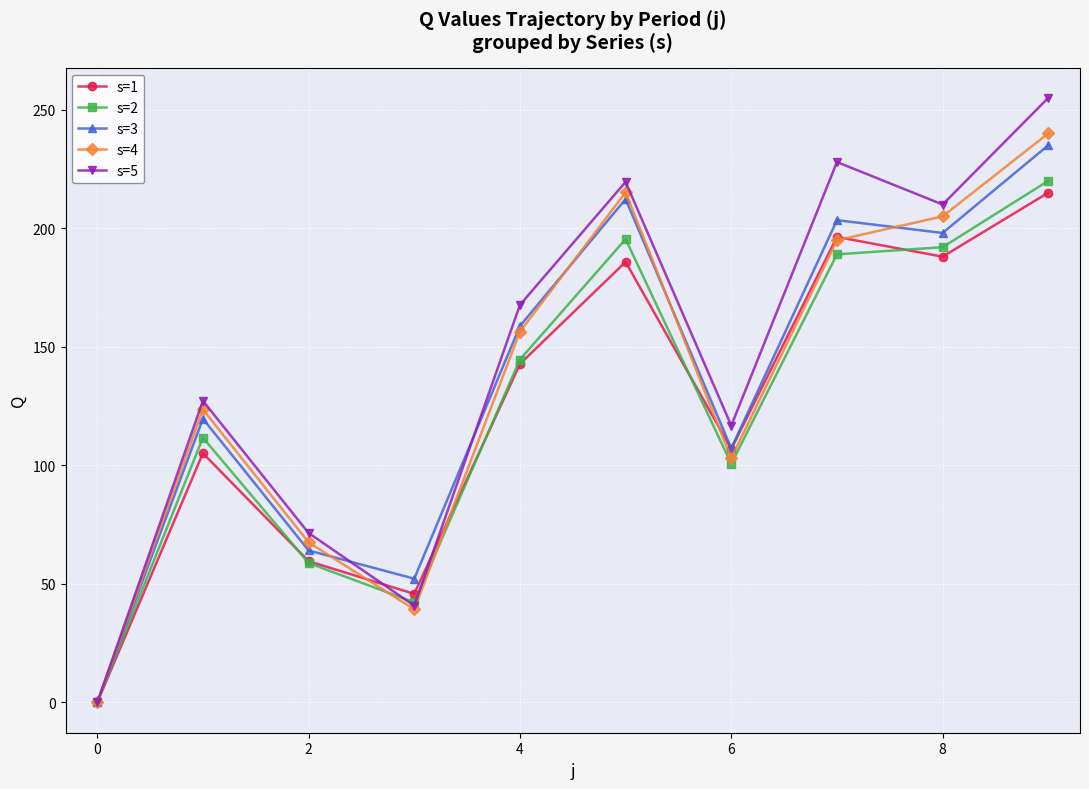

What is the value of the s=4 point at the 6th from the left?

215.1